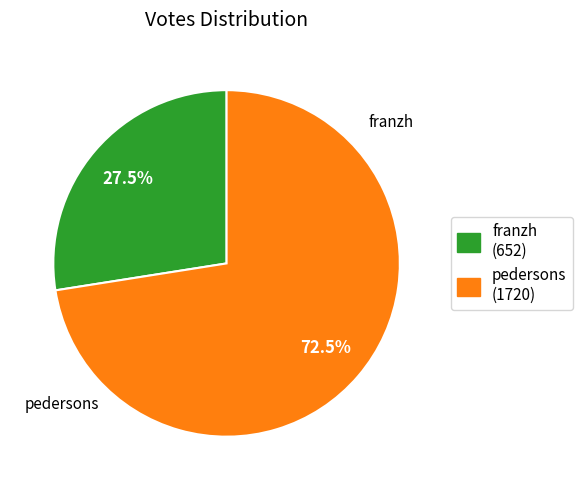

Approximately how many times larger is the value at pedersons compared to franzh?

2.6